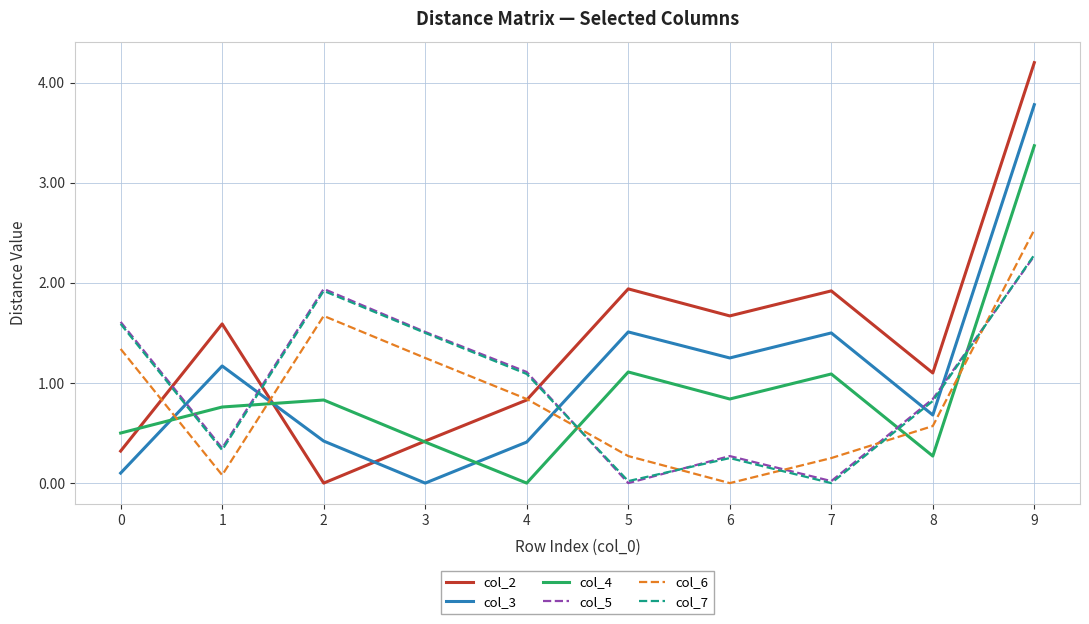

How many times do col_3 and col_6 cross each other?

3